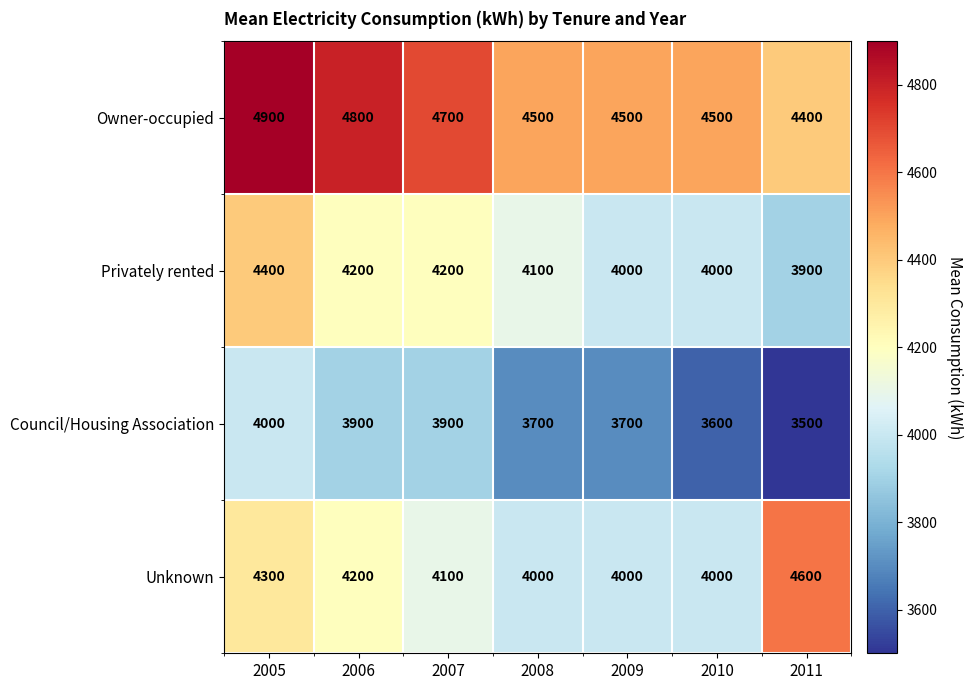

List the series in order of their peak value, highest first.

Owner-occupied, Unknown, Privately rented, Council/Housing Association